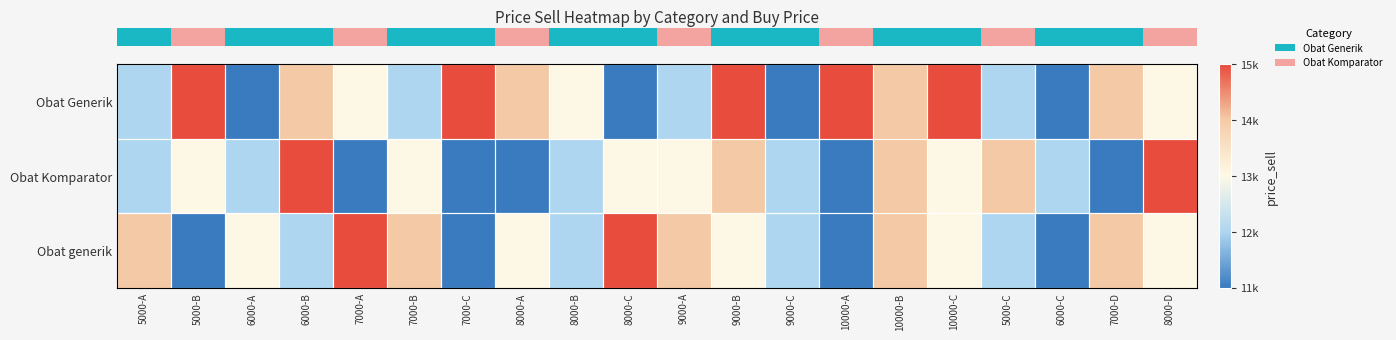

Reading left to right, extract all data points from this chart.

row_0: 12000	15000	11000	14000	13000	12000	15000	14000	13000	11000	12000	15000	11000	15000	14000	15000	12000	11000	14000	13000
row_1: 12000	13000	12000	15000	11000	13000	11000	11000	12000	13000	13000	14000	12000	11000	14000	13000	14000	12000	11000	15000
row_2: 14000	11000	13000	12000	15000	14000	11000	13000	12000	15000	14000	13000	12000	11000	14000	13000	12000	11000	14000	13000